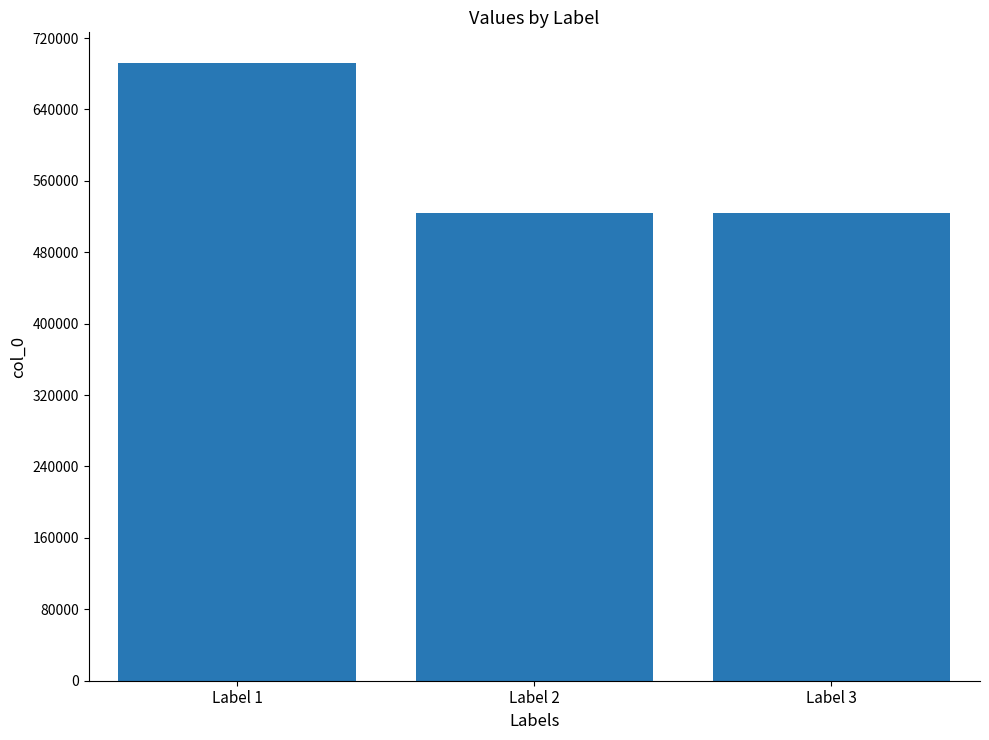

What is the change in value from Label 1 to Label 3?

-167497